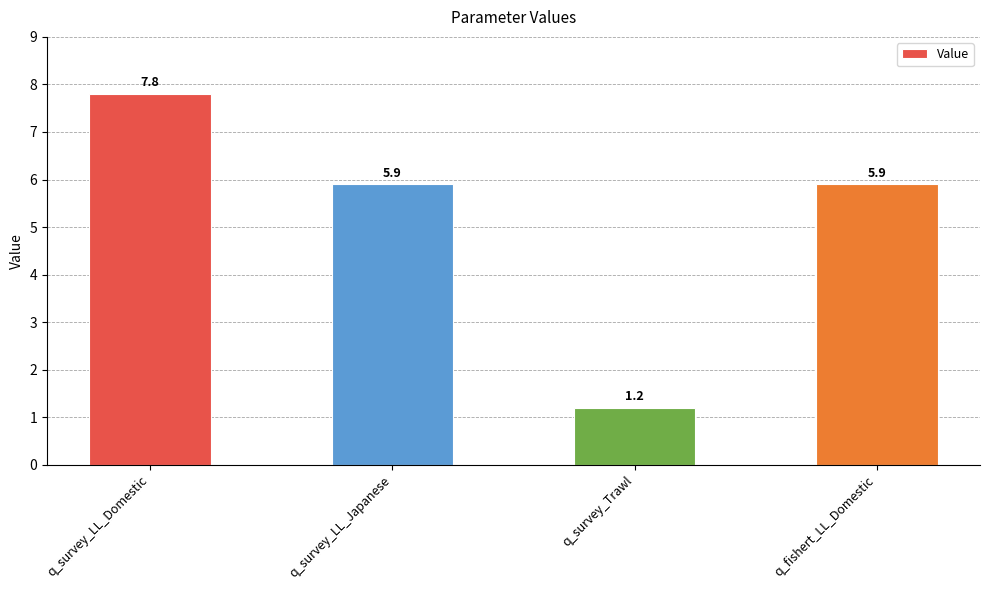

What is the approximate value at q_fishert_LL_Domestic?

5.9